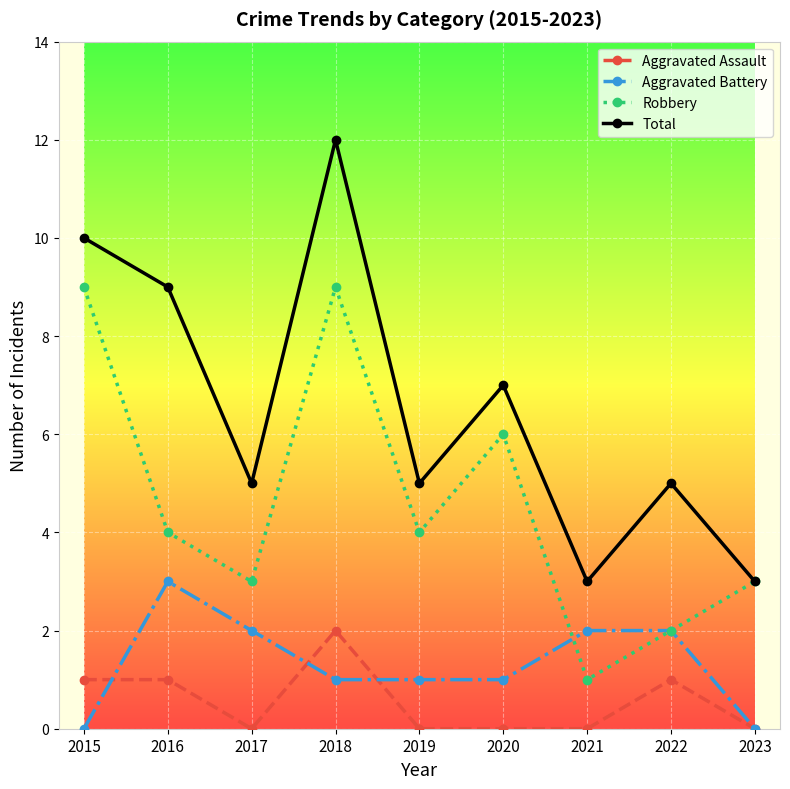

Reading right to left, list all the values displayed in this chart.

Aggravated Assault: 2023=0	2022=1	2021=0	2020=0	2019=0	2018=2	2017=0	2016=1	2015=1
Aggravated Battery: 2023=0	2022=2	2021=2	2020=1	2019=1	2018=1	2017=2	2016=3	2015=0
Robbery: 2023=3	2022=2	2021=1	2020=6	2019=4	2018=9	2017=3	2016=4	2015=9
Total: 2023=3	2022=5	2021=3	2020=7	2019=5	2018=12	2017=5	2016=9	2015=10